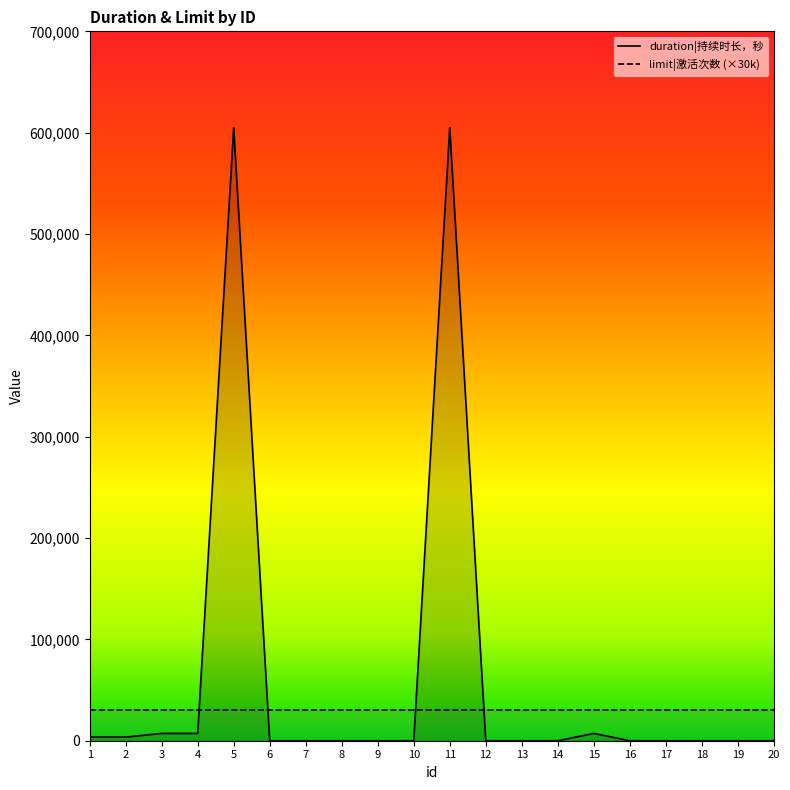

Between 10 and 5, which is larger?

5